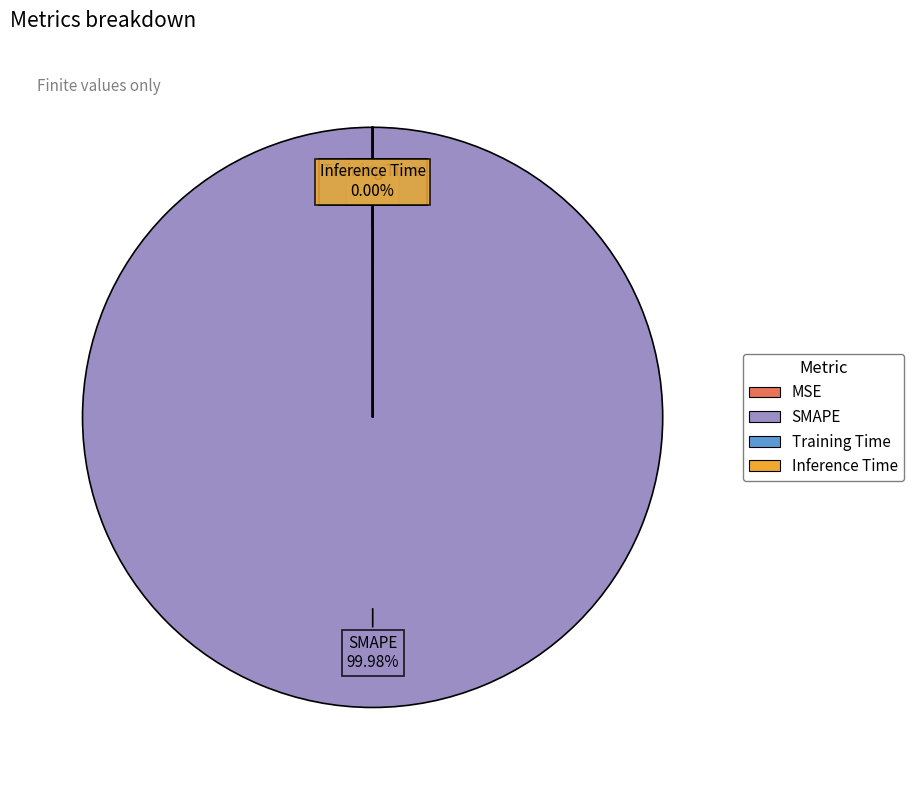

Which category has the biggest portion of the pie?

SMAPE